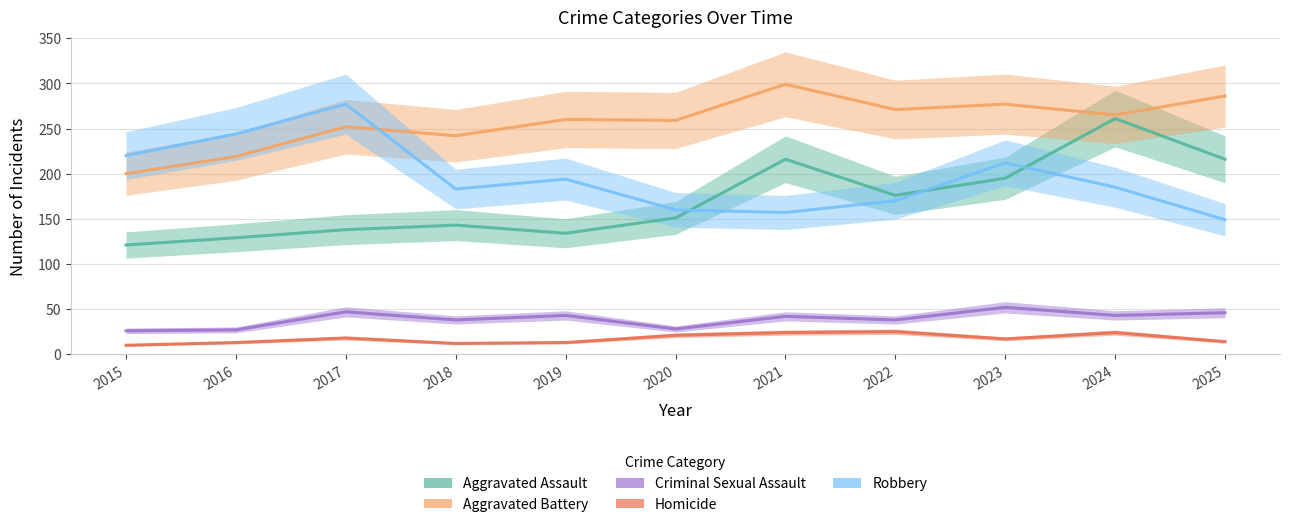

Which series has the largest total across all categories?

Aggravated Battery